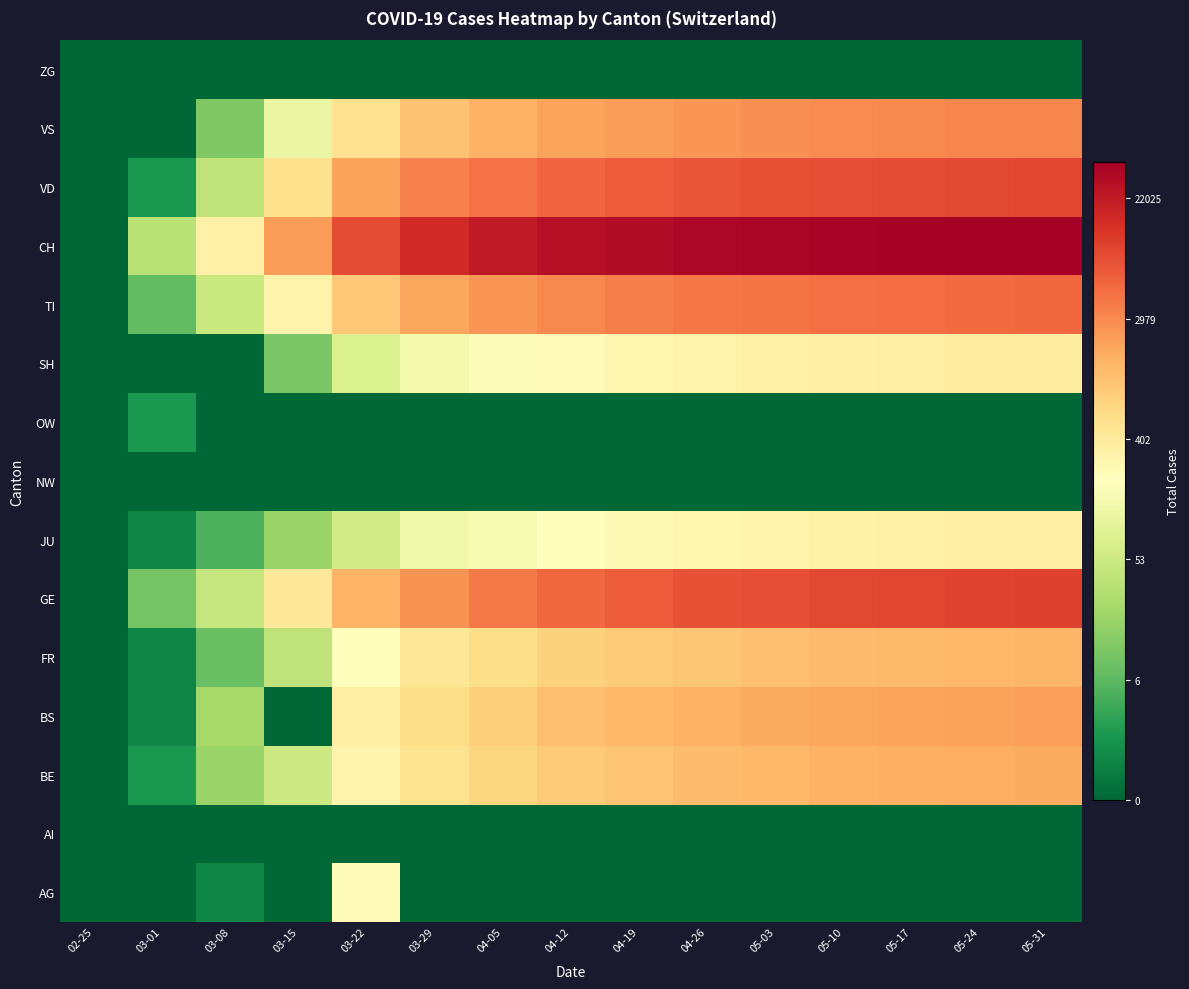

Between 05-10 and 04-05, which is larger?

05-10